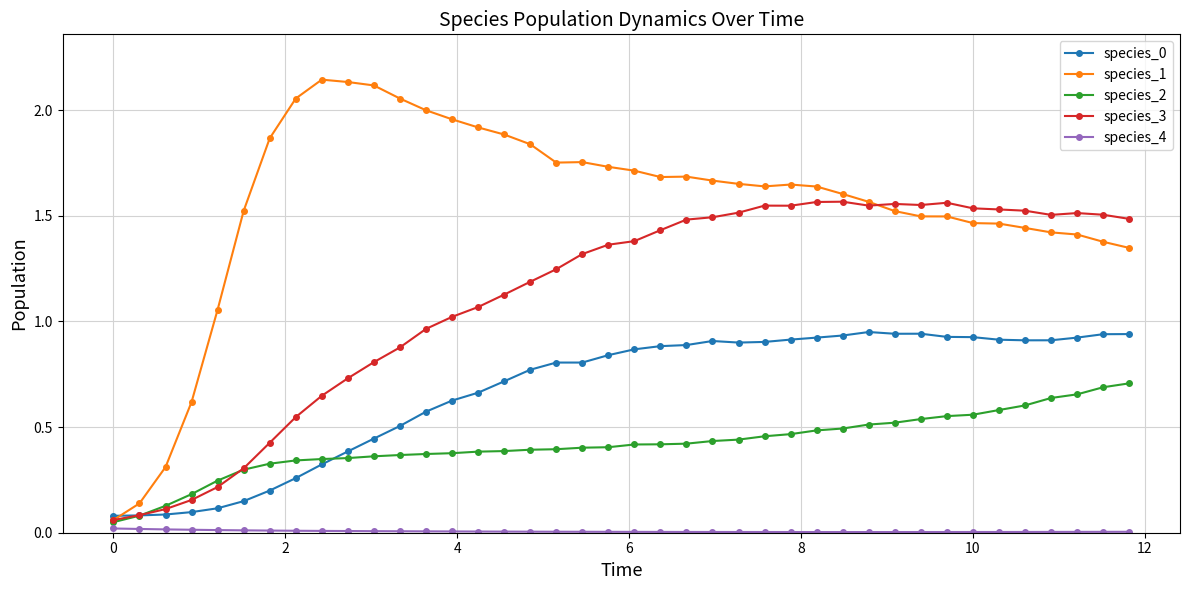

Which series has the largest total across all categories?

species_1